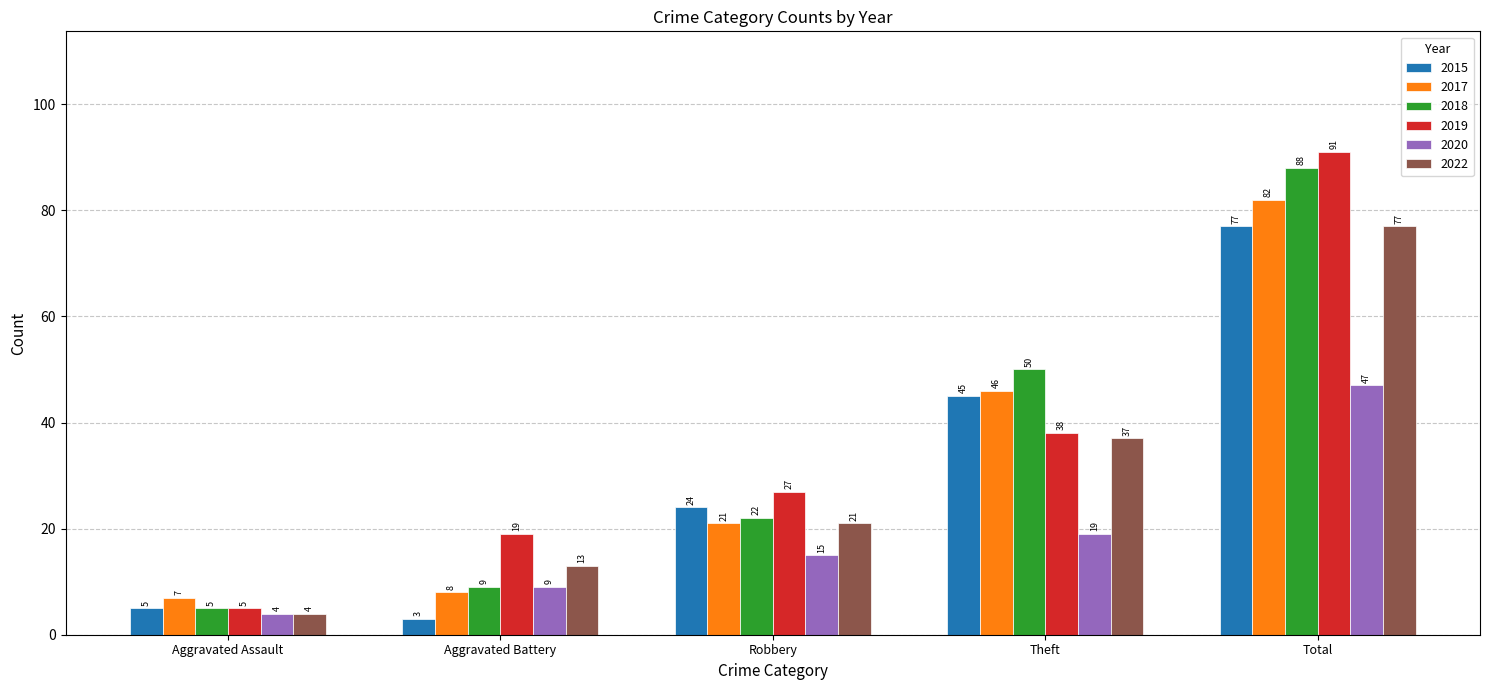

What is the maximum value shown in the chart?

91